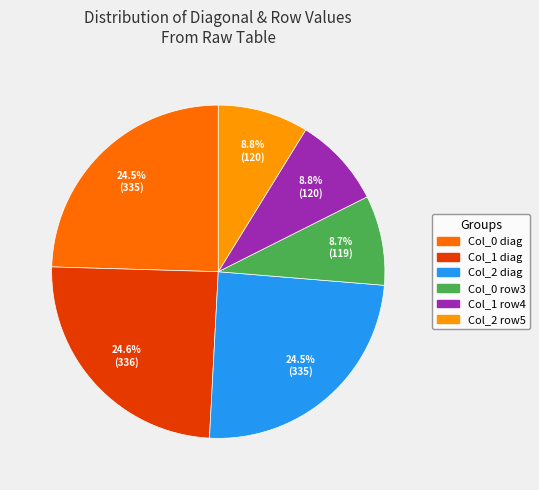

Does any single category account for the majority?

No